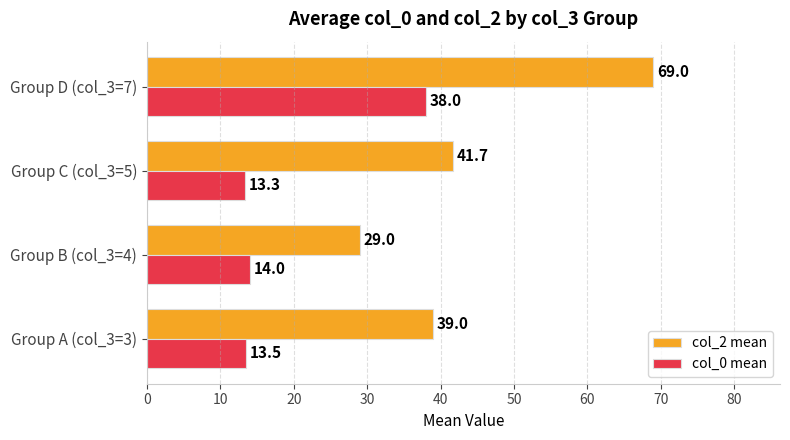

Which series has the widest spread of values?

col_2 mean